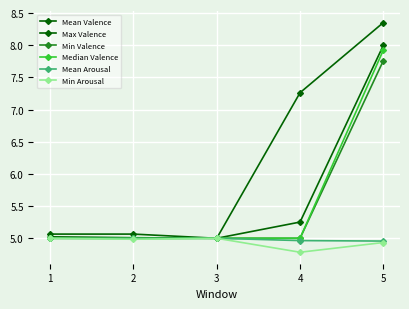

Is the value of Mean Valence at 5 greater than the value of Median Valence at 3?

Yes